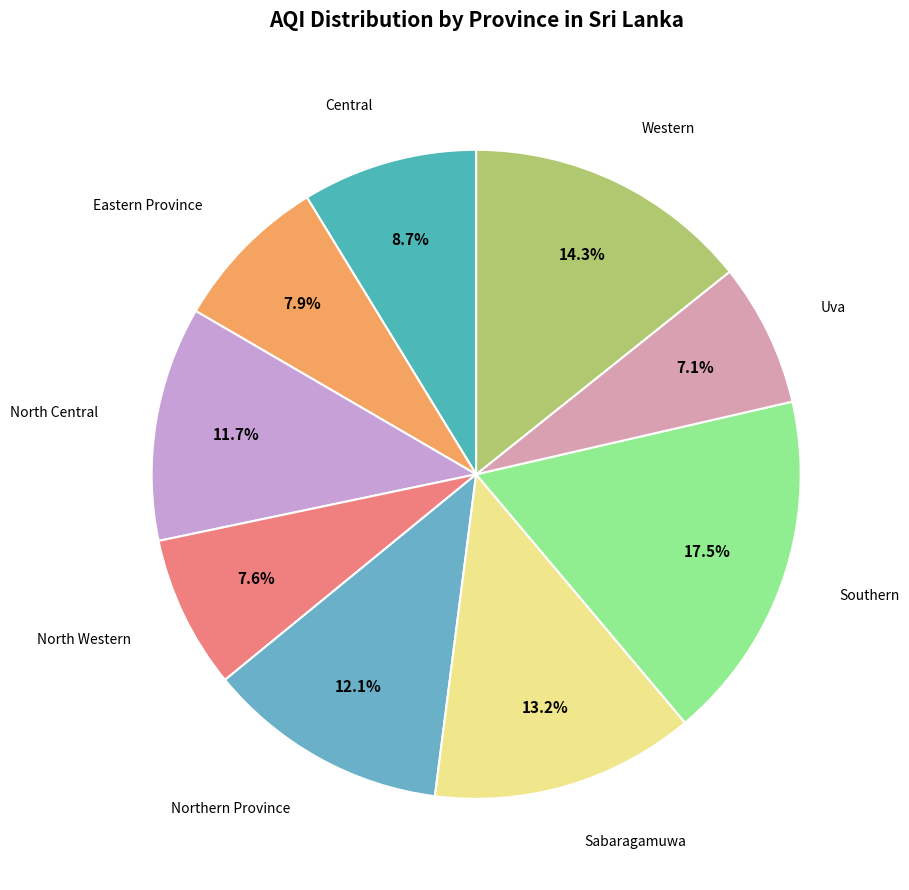

Count the number of slices in the pie.

9